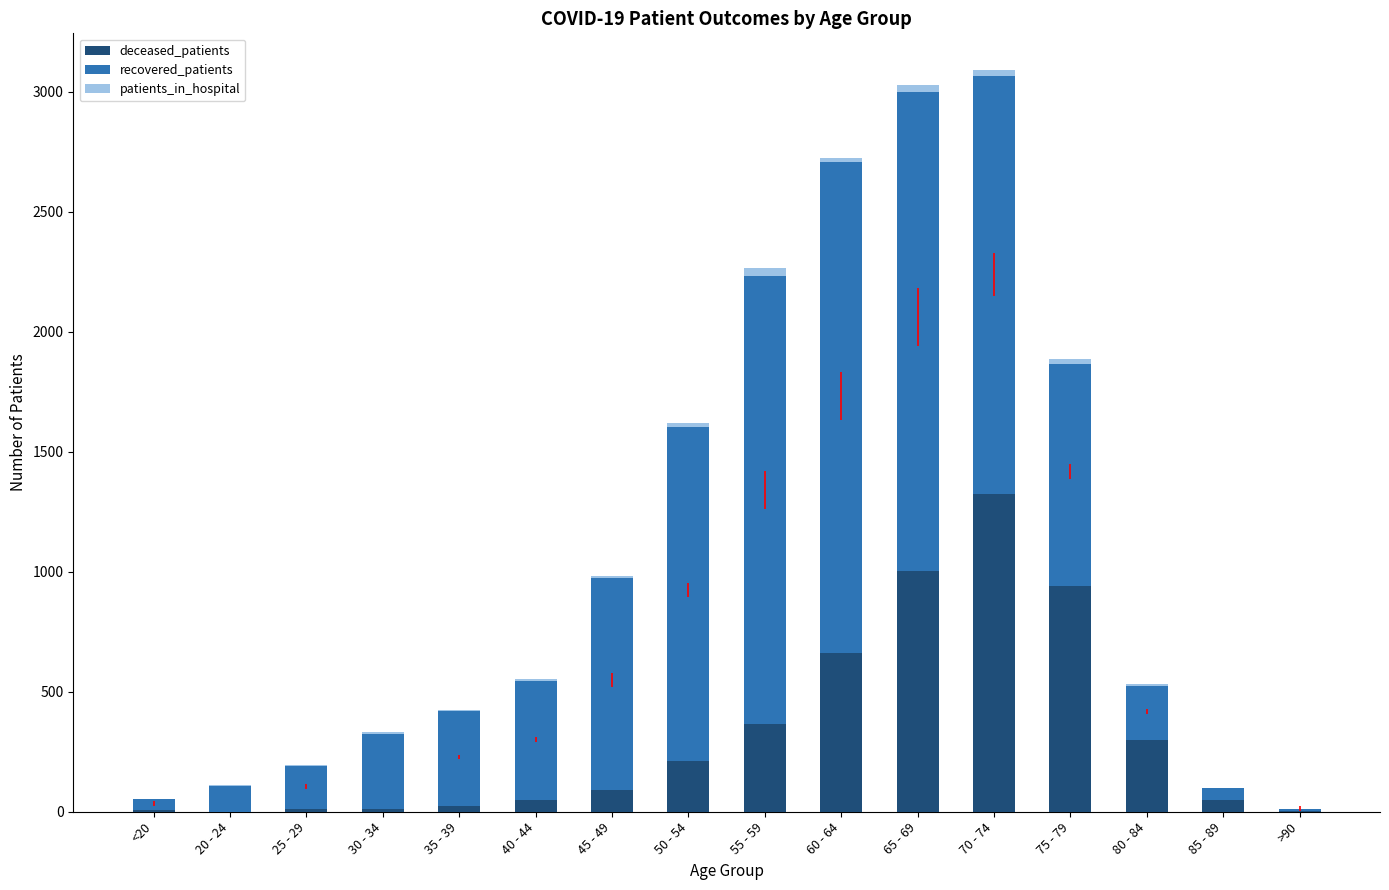

Count the number of categories in the chart.

16